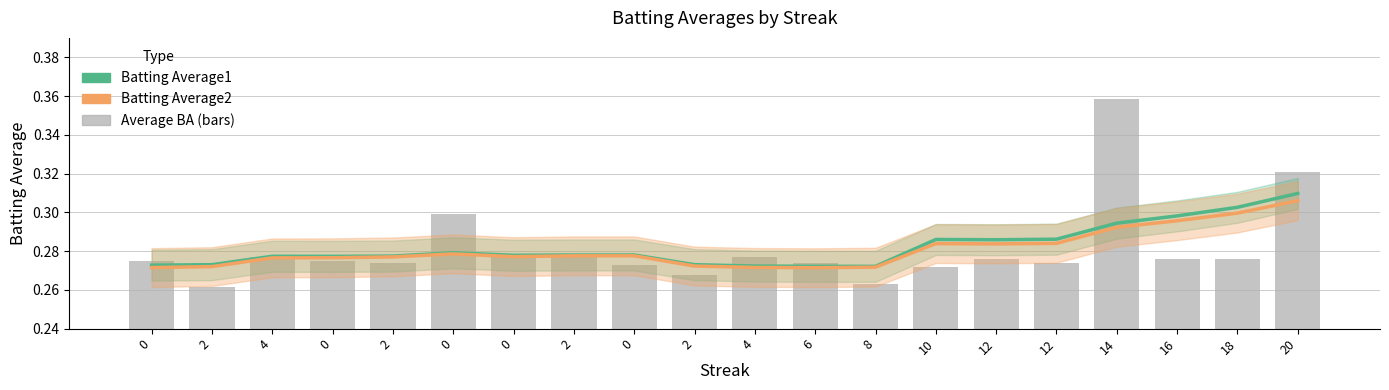

Where is Batting Average2 nearest to the value 0?

6